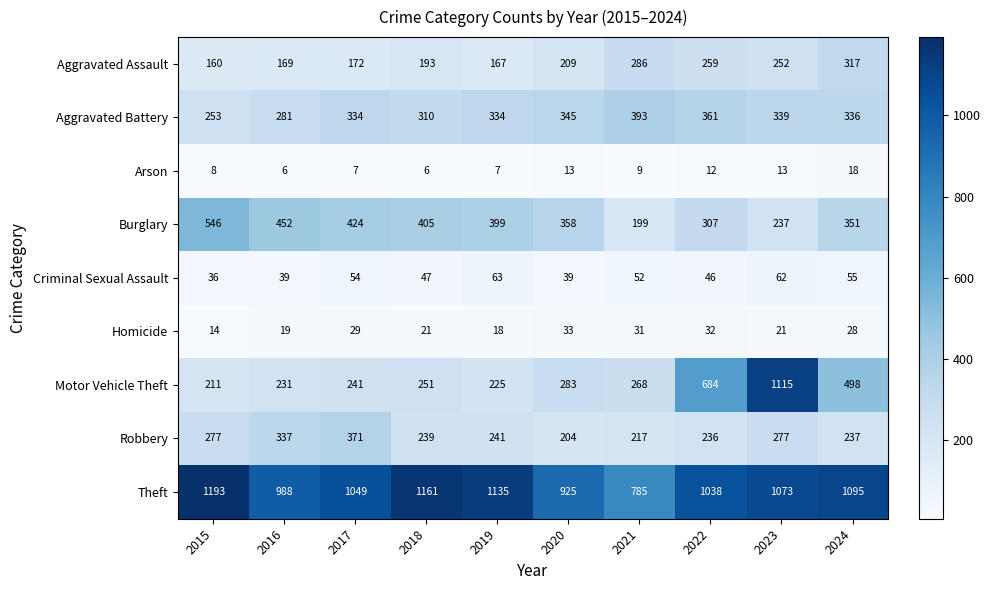

At which category is the sum across all series the highest?

2023